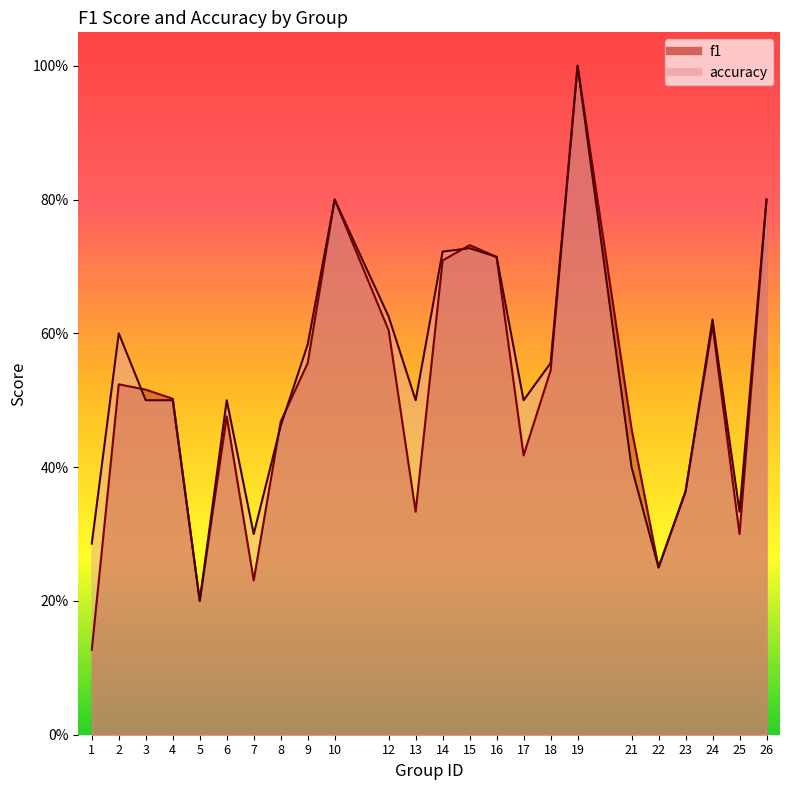

What is the value of the f1 point at the 24th from the left?

0.8